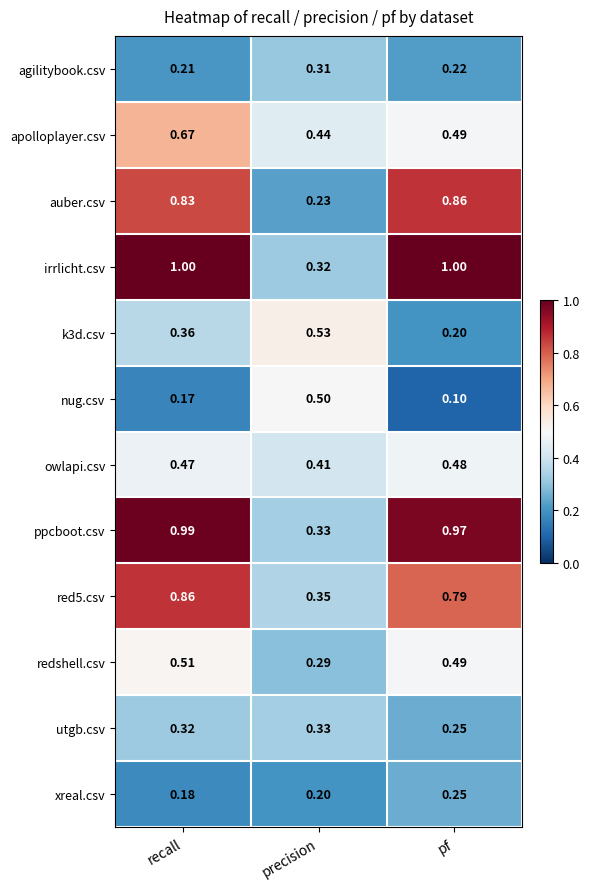

Is the value of nug.csv at recall greater than the value of agilitybook.csv at pf?

No